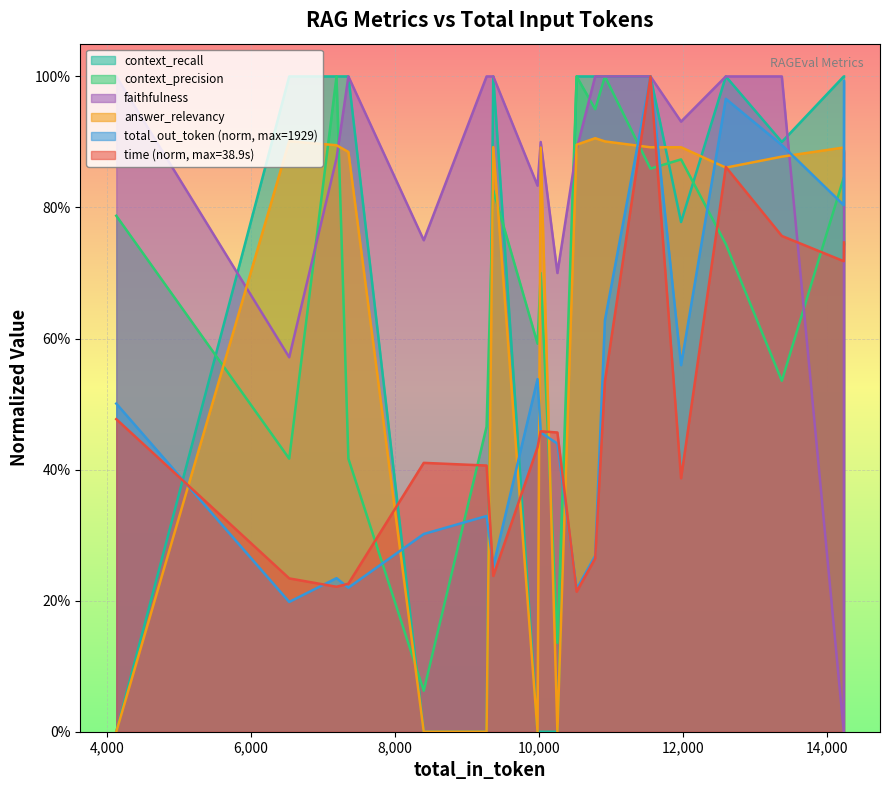

What are all the series names shown in the legend?

context_recall, context_precision, faithfulness, answer_relevancy, total_out_token (norm, max=1929), time (norm, max=38.9s)